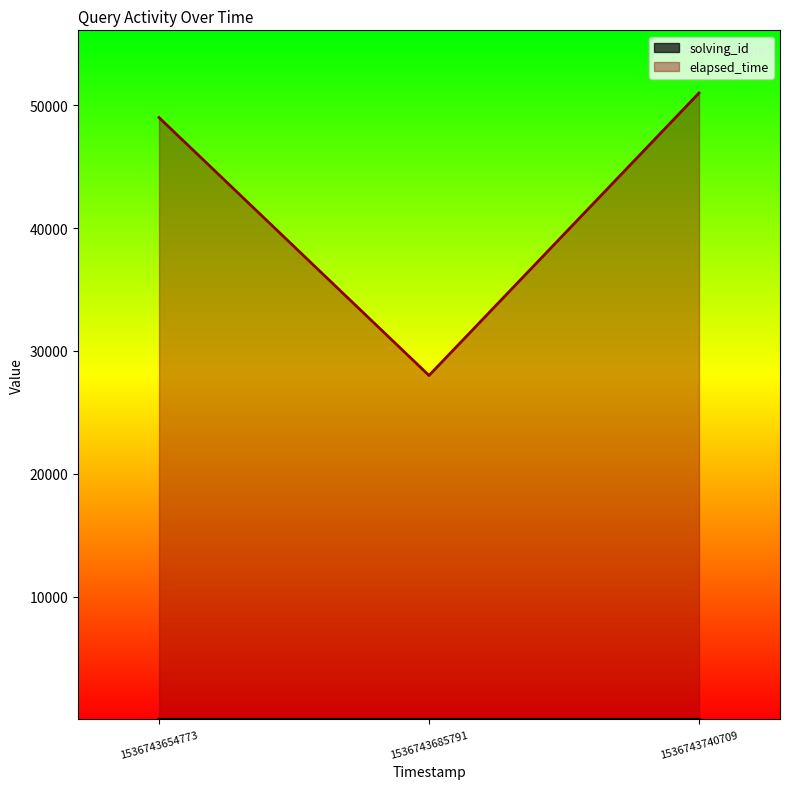

How many series are shown in this chart?

2